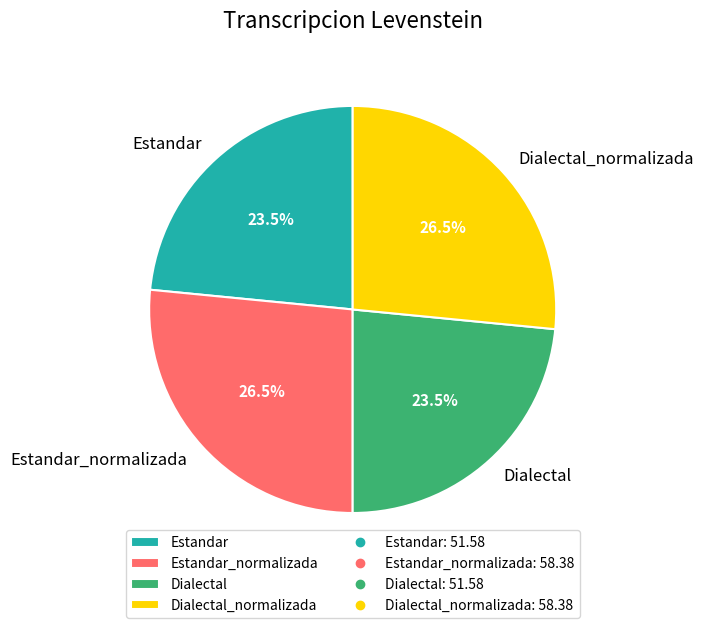

Does Estandar_normalizada account for over 50% of the chart?

No